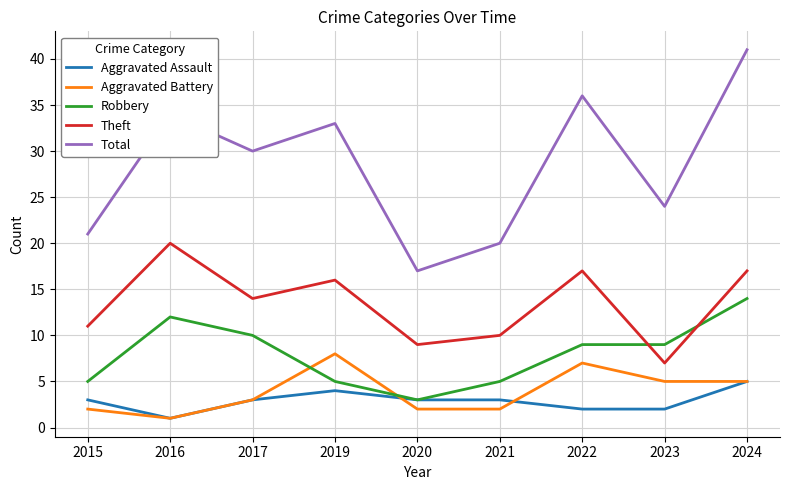

What is the total value across all series at 2019?

66